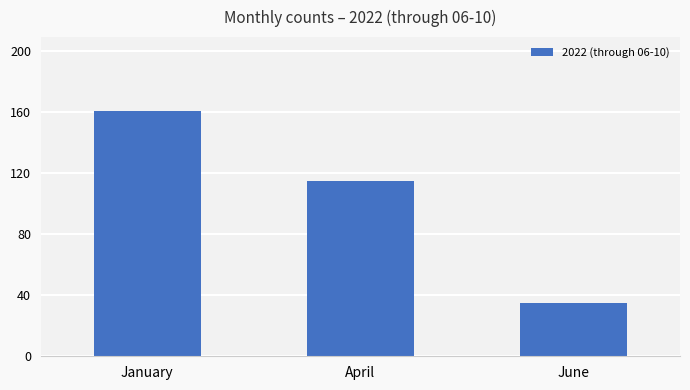

What is the average value?

104